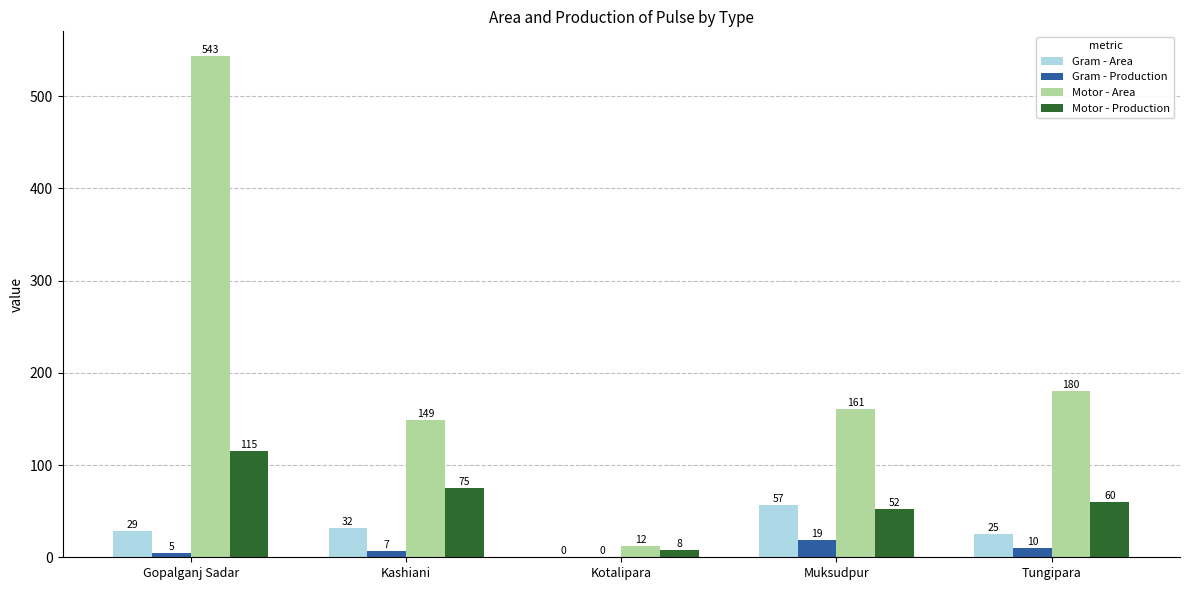

True or false: Gram - Production has a value of 19 at Muksudpur.

True